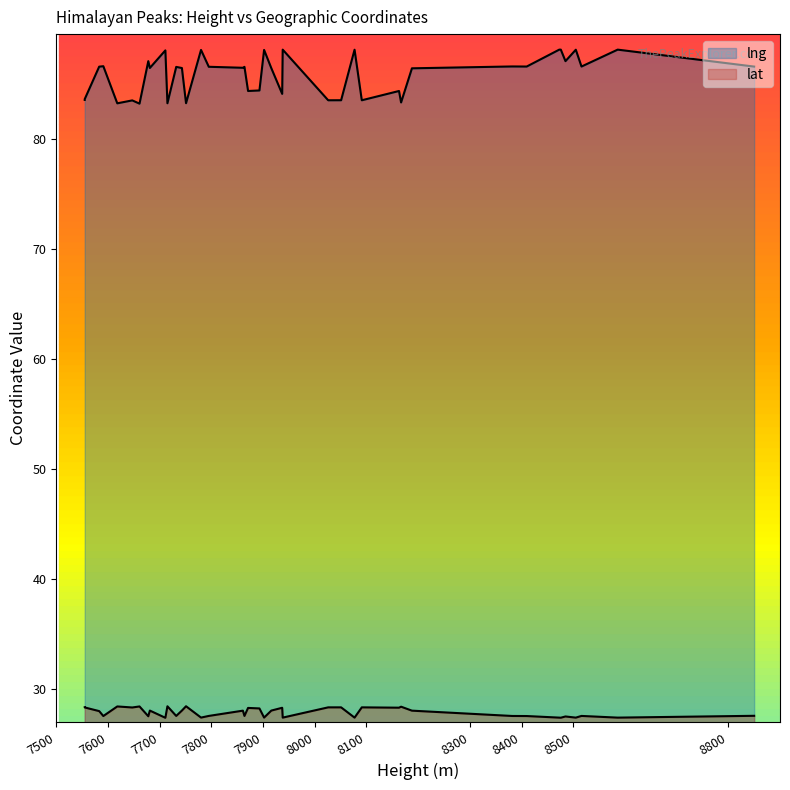

What are all the series names shown in the legend?

lng, lat